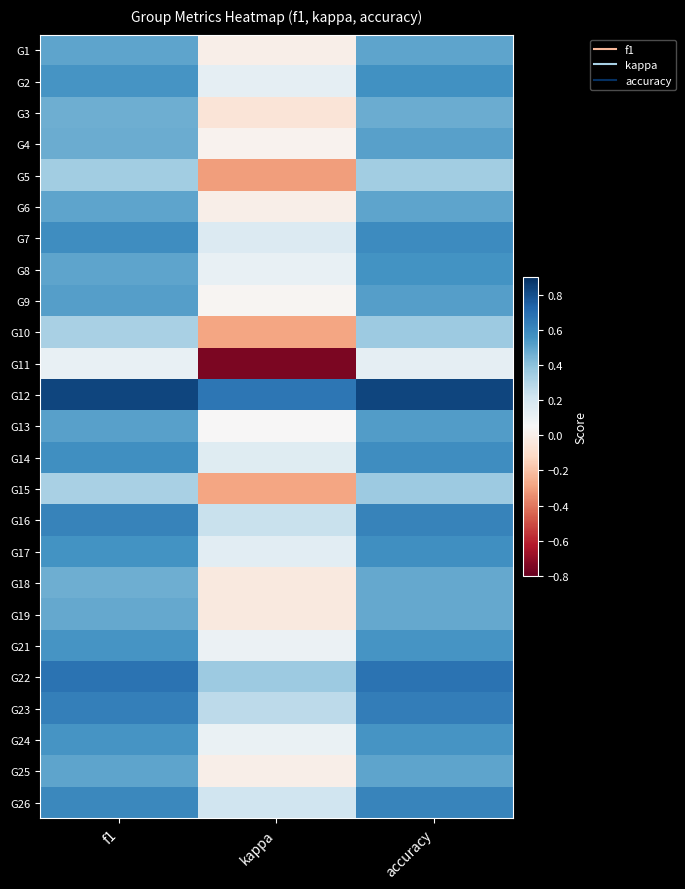

At accuracy, list the series in order from smallest to largest.

G11, G5, G10, G15, G3, G19, G18, G1, G6, G25, G4, G9, G13, G21, G24, G8, G2, G17, G14, G7, G26, G16, G23, G22, G12